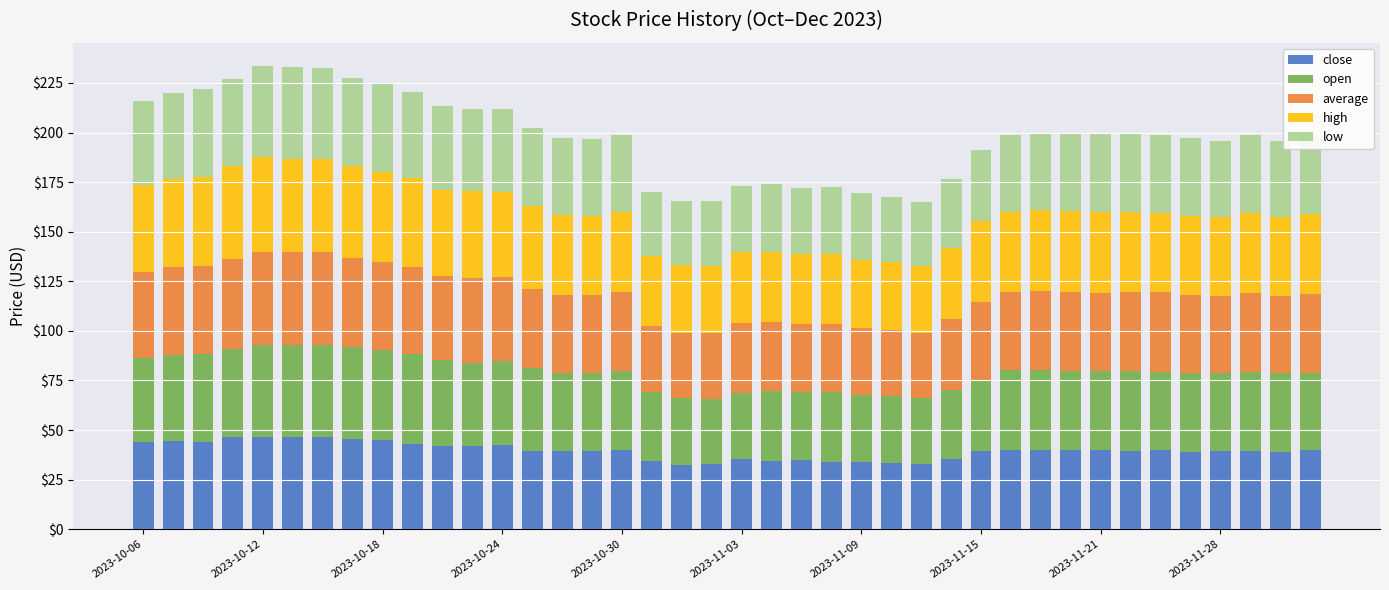

What is the difference between the maximum and minimum values in the close series?

14.4